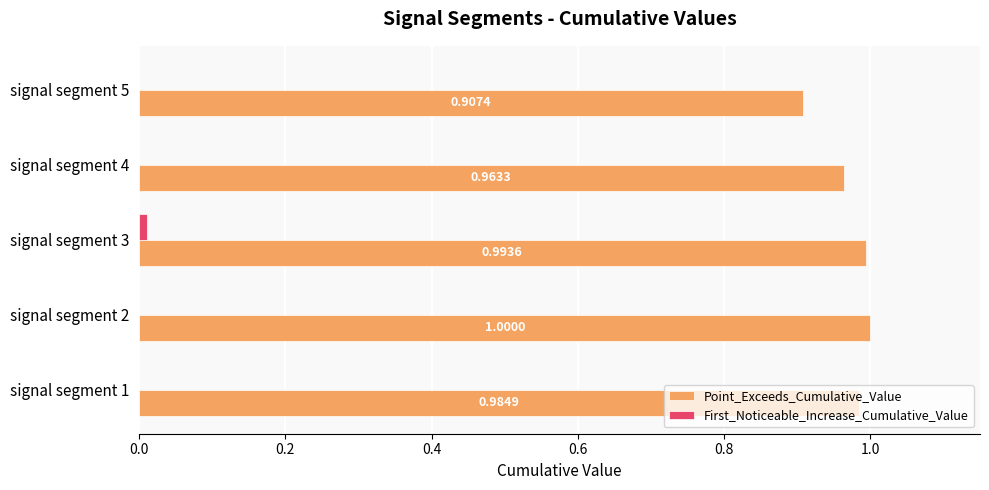

At which category is the sum across all series the highest?

signal segment 3